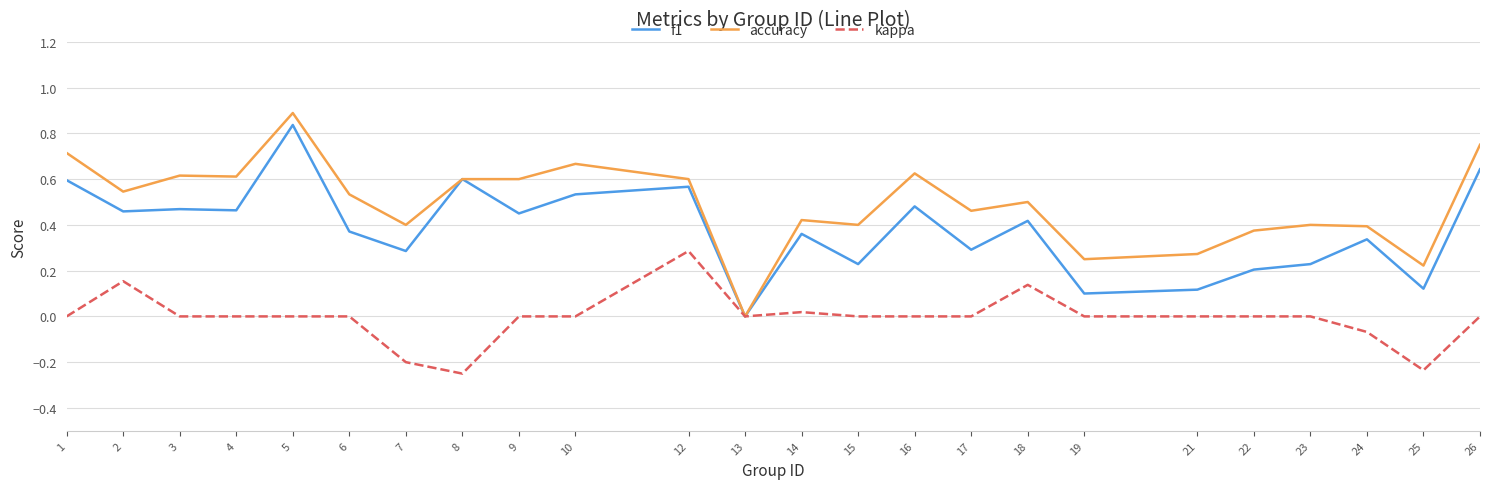

Rank the series by their average value, from lowest to highest.

kappa, f1, accuracy